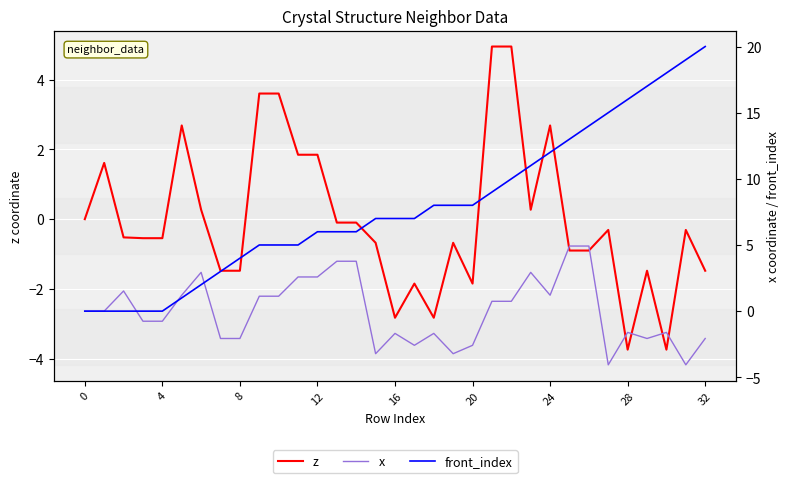

Which category has the highest value across all series?

32